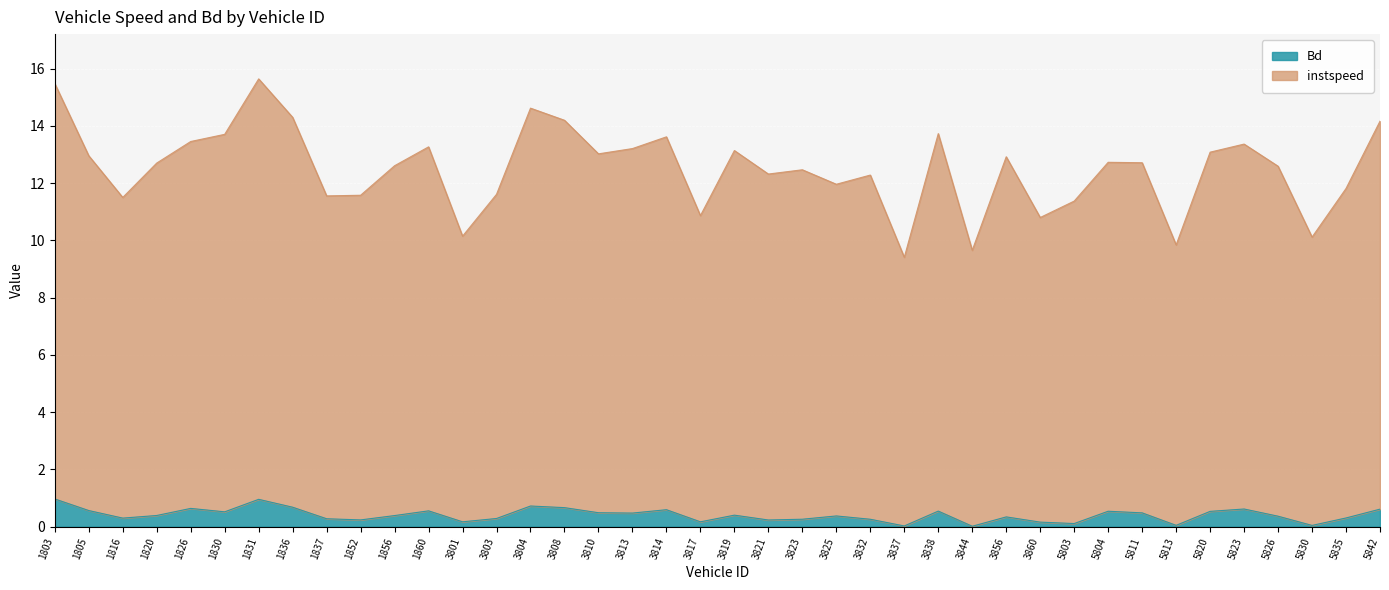

How many distinct data groups are displayed?

2